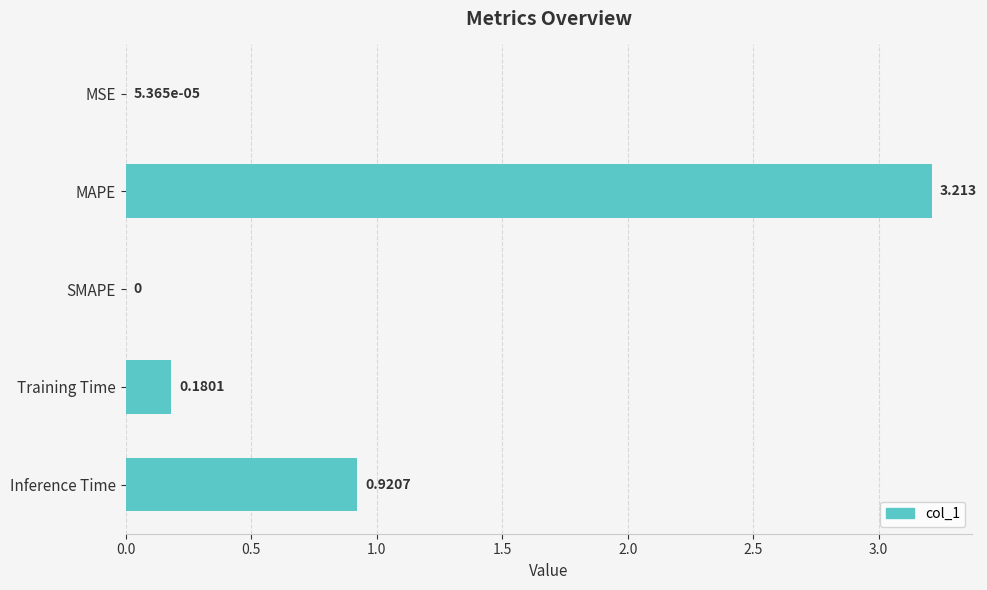

At which label is the value closest to 1?

Inference Time